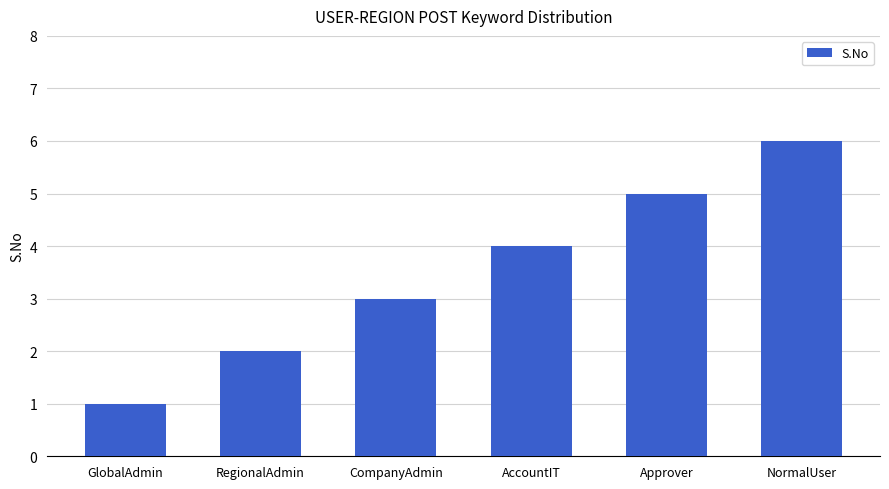

What is the sum of the values at AccountIT and NormalUser?

10